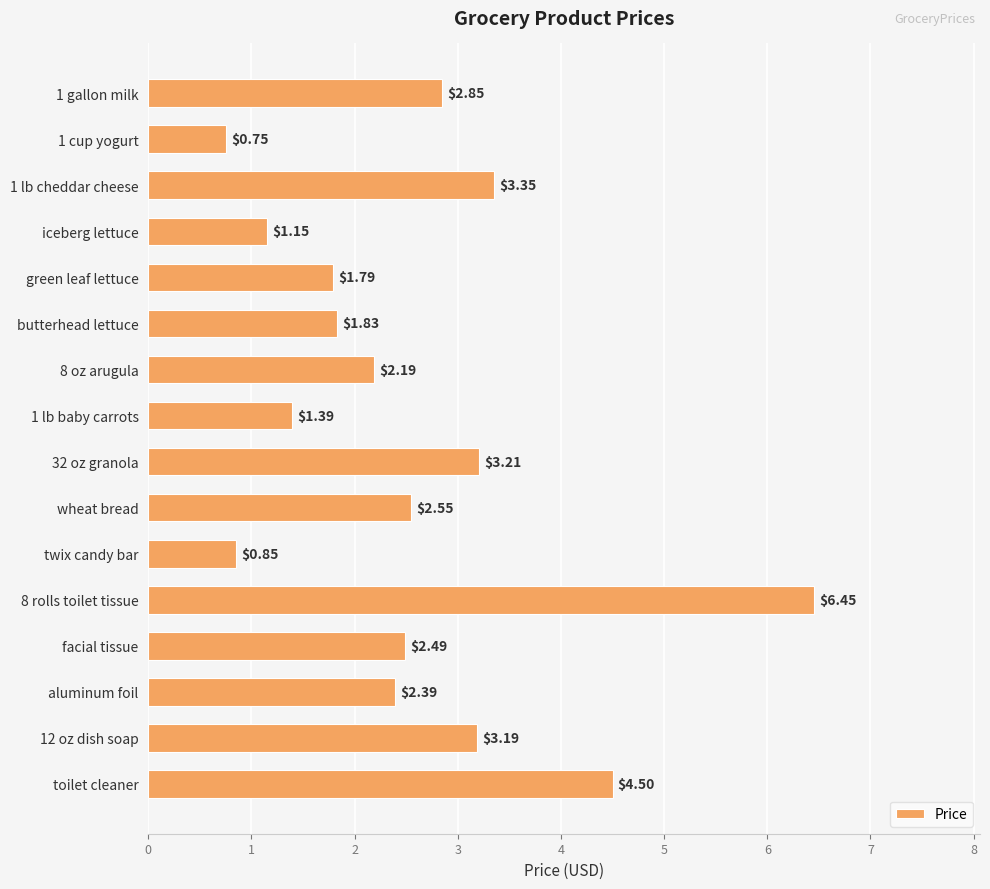

What is the label of the 12th bar from the bottom?

green leaf lettuce